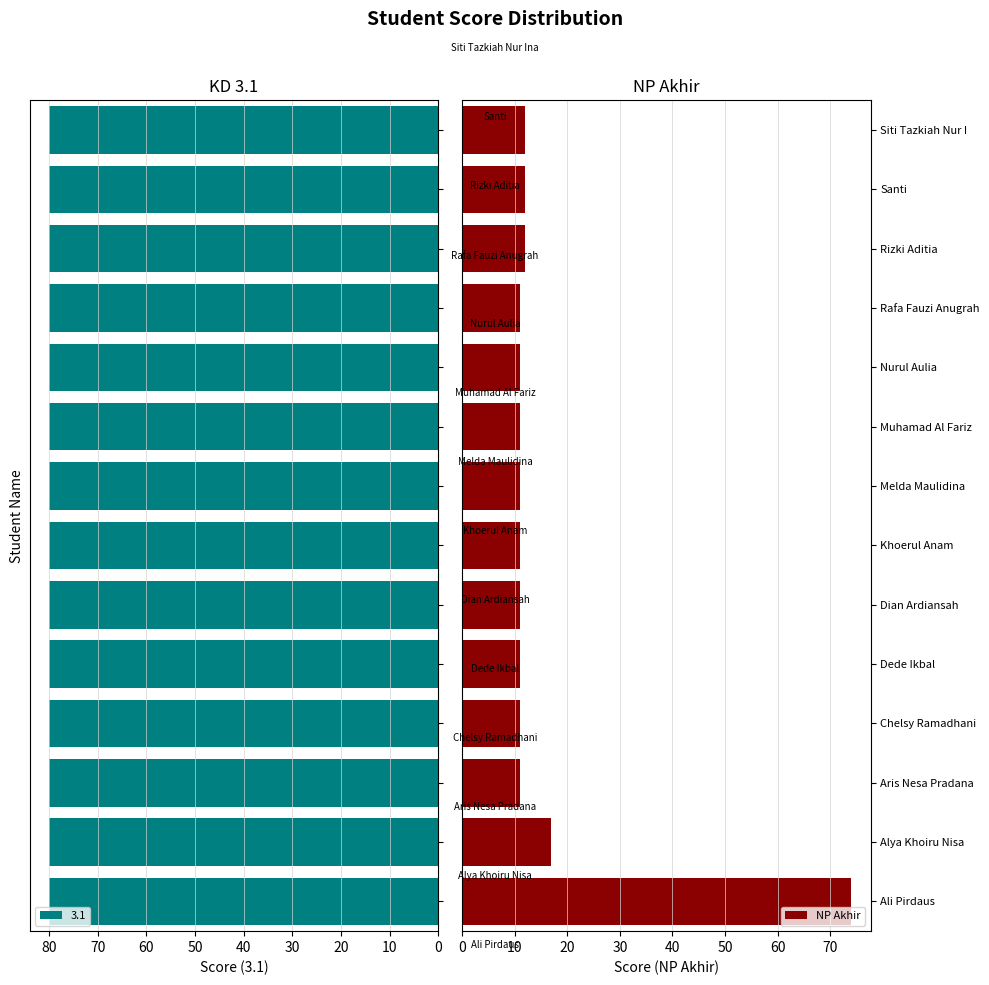

What is the highest value of the NP Akhir series?

74